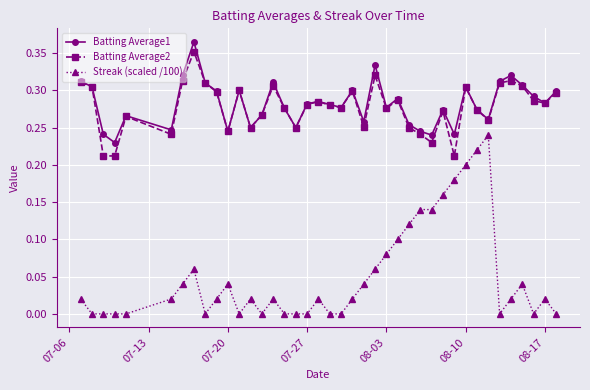

True or false: Streak (scaled /100) has more than 1 points higher than both neighbors.

True